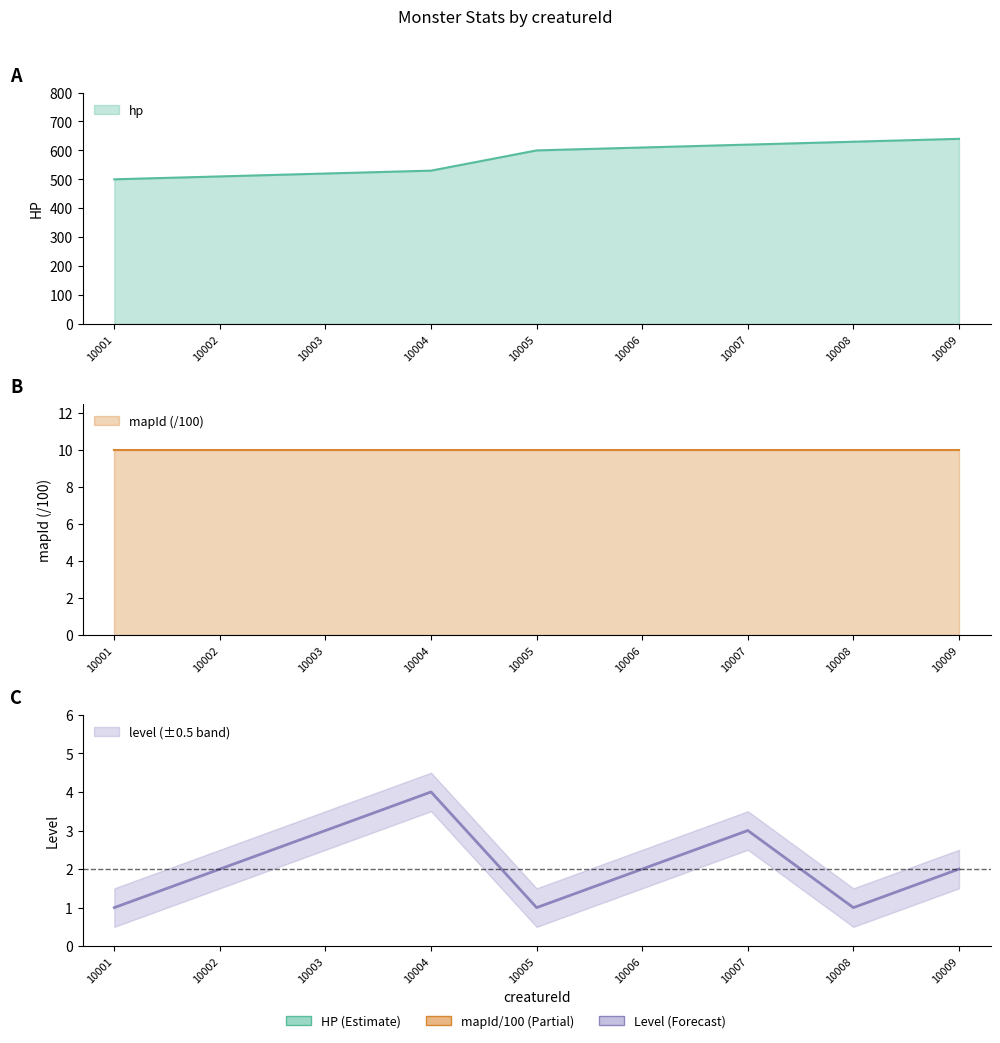

What is the total value across all series at 10006?

612